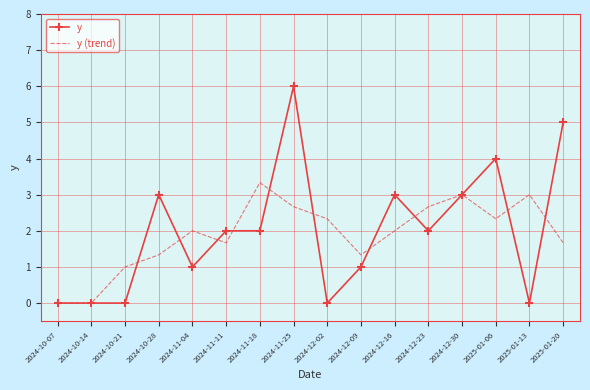

Which series has the widest spread of values?

y